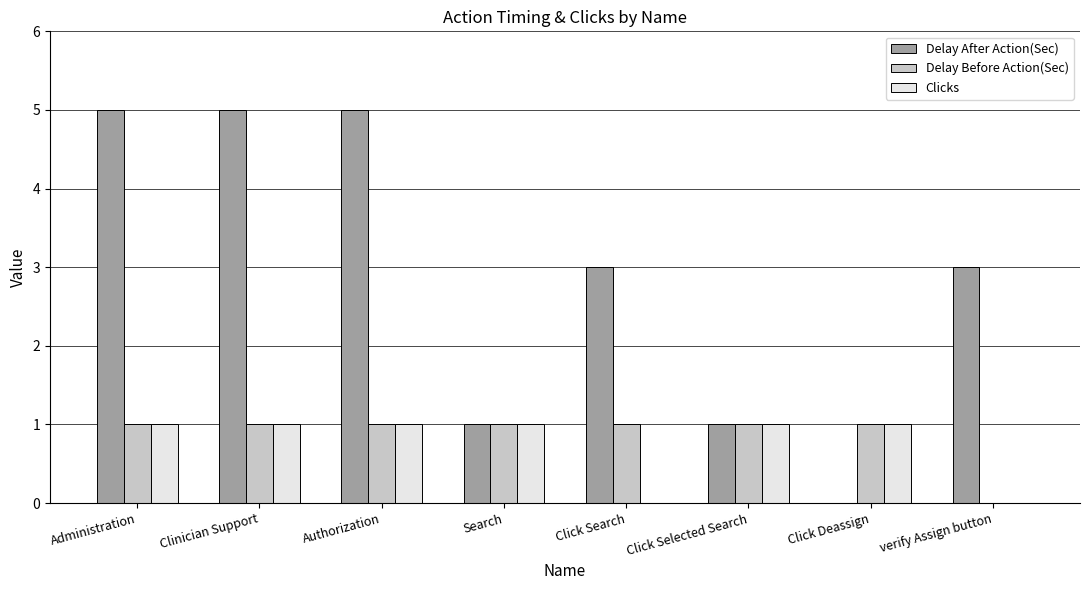

Reading left to right, what are all the values shown in this chart?

Delay After Action(Sec): Administration=5	Clinician Support=5	Authorization=5	Search=1	Click Search=3	Click Selected Search=1	Click Deassign=0	verify Assign button=3
Delay Before Action(Sec): Administration=1	Clinician Support=1	Authorization=1	Search=1	Click Search=1	Click Selected Search=1	Click Deassign=1	verify Assign button=0
Clicks: Administration=1	Clinician Support=1	Authorization=1	Search=1	Click Search=0	Click Selected Search=1	Click Deassign=1	verify Assign button=0